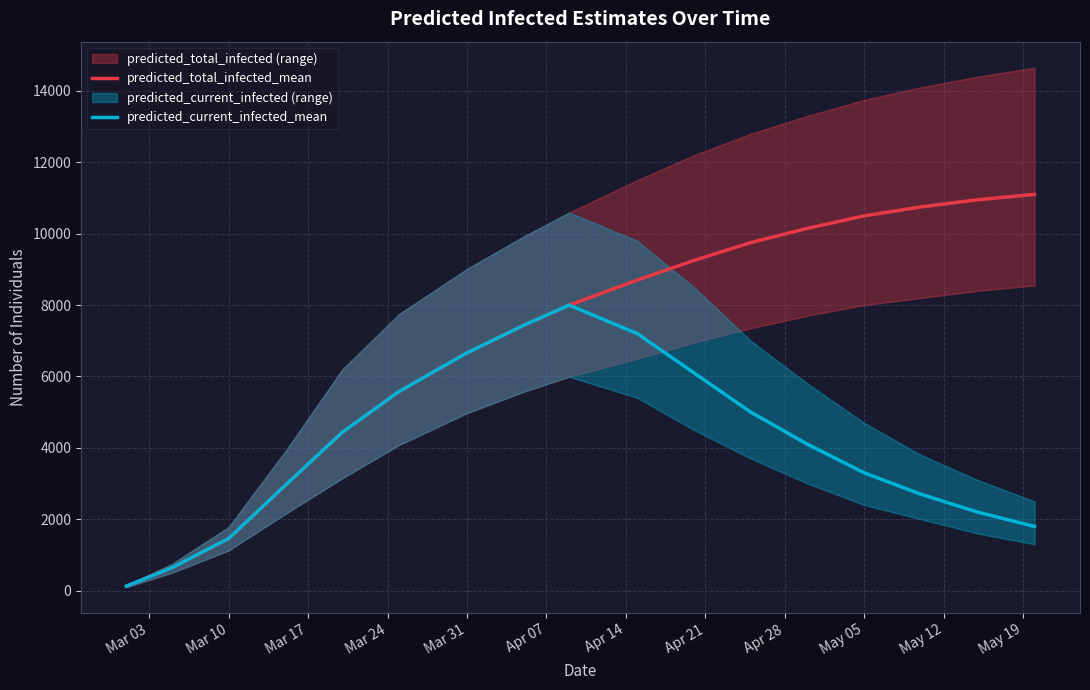

What is the sum of all predicted_total_infected_mean values?

118436